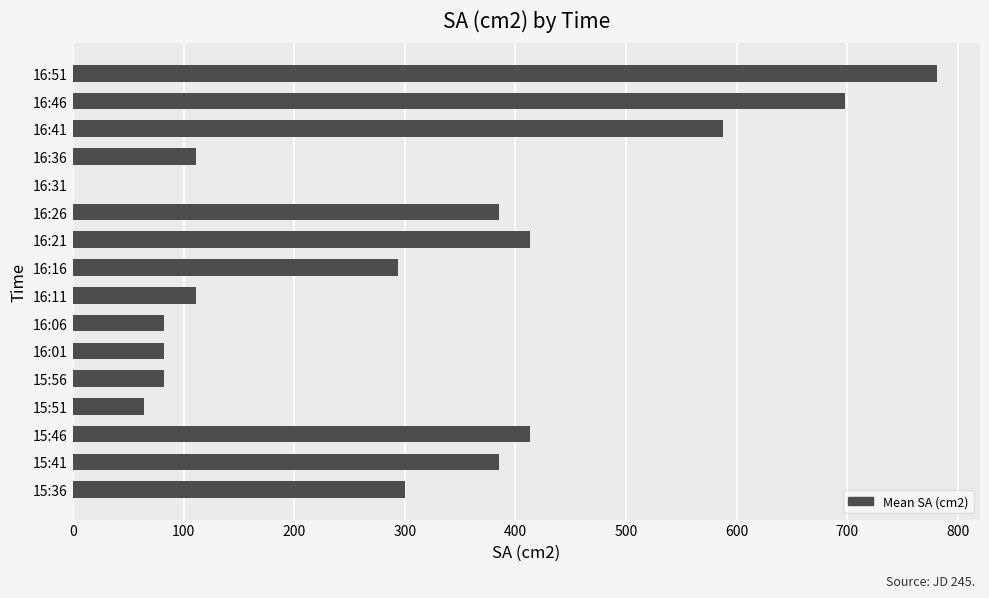

Between 16:51 and 16:21, which is larger?

16:51